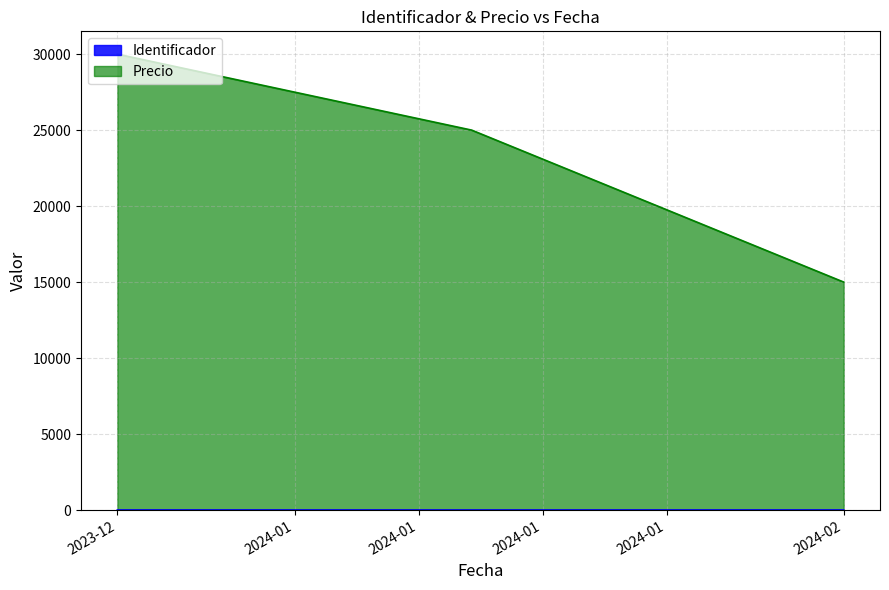

What is the minimum value for Precio?

15000